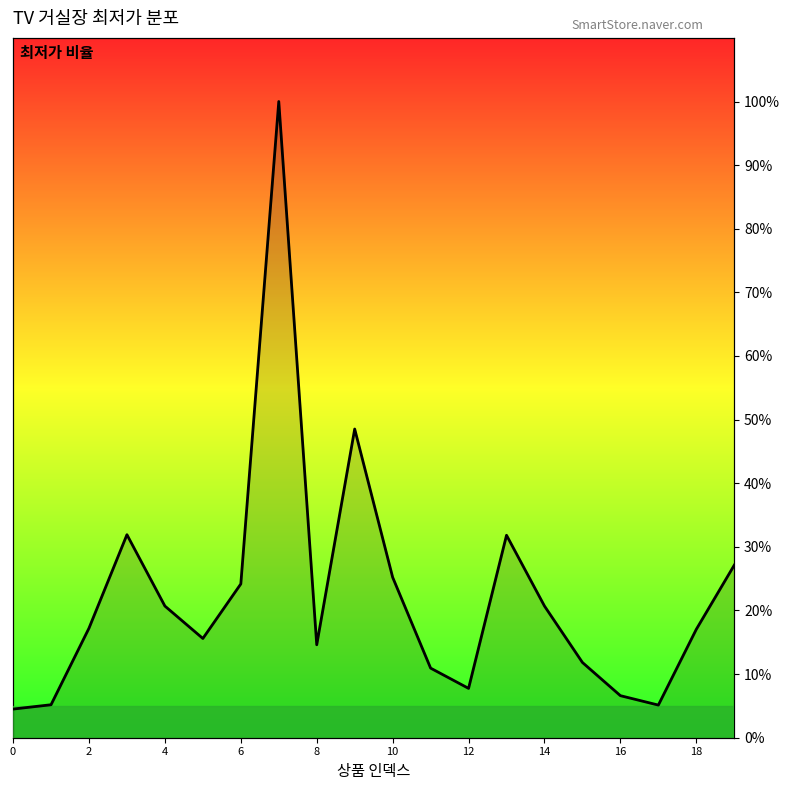

How many lines are shown in the chart?

1